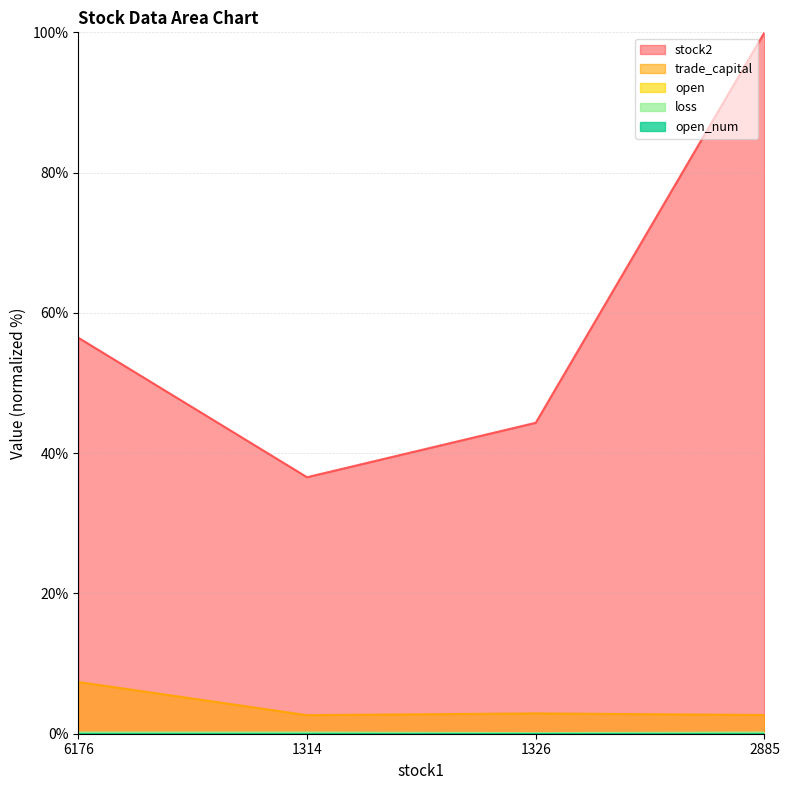

How many interior local valleys does the loss series have?

1